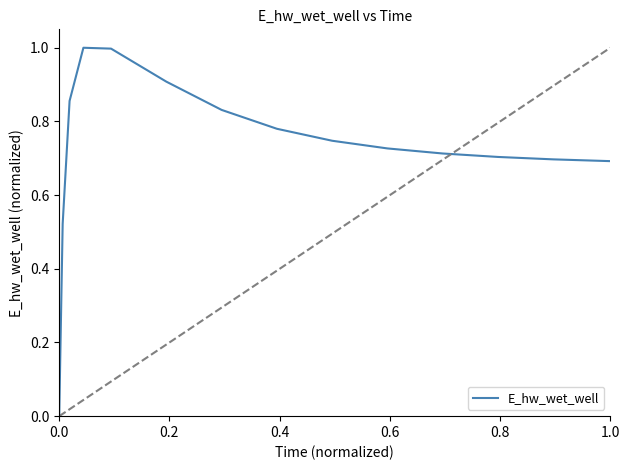

Reading left to right, list all the values displayed in this chart.

0.0	0.5	0.9	1.0	1.0	0.9	0.8	0.8	0.7	0.7	0.7	0.7	0.7	0.7	0.7